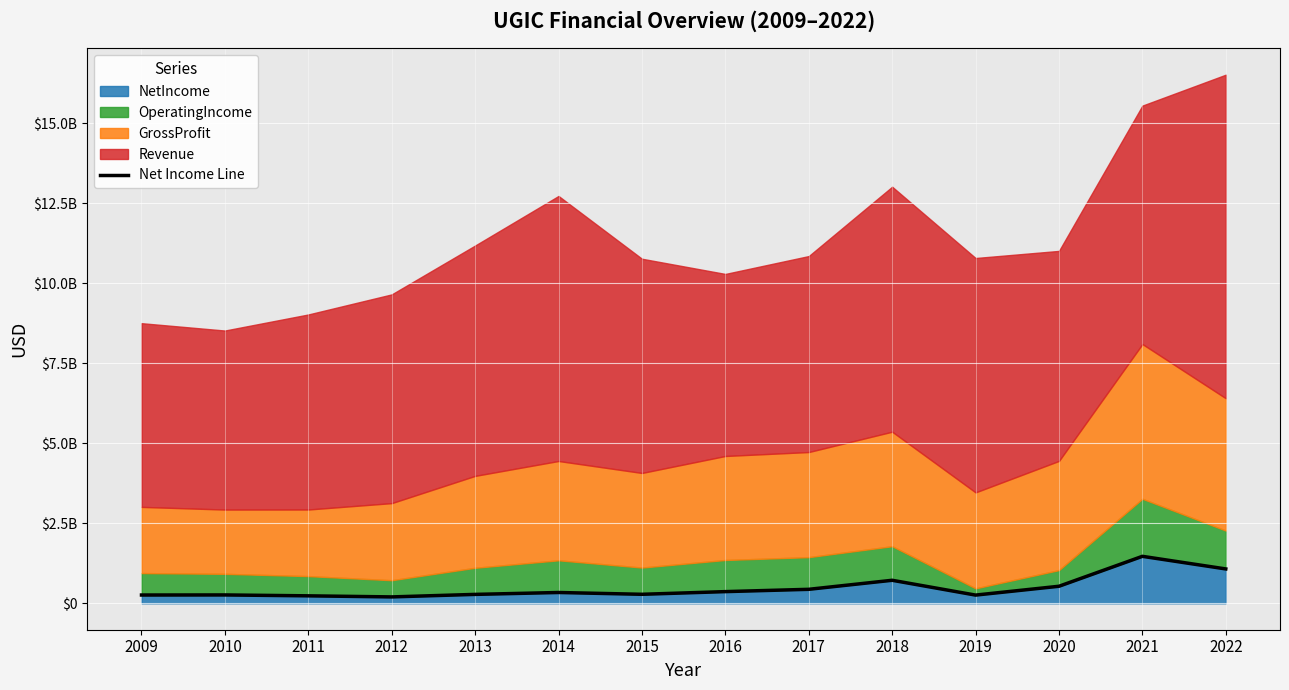

What is the smallest value displayed?

199400000